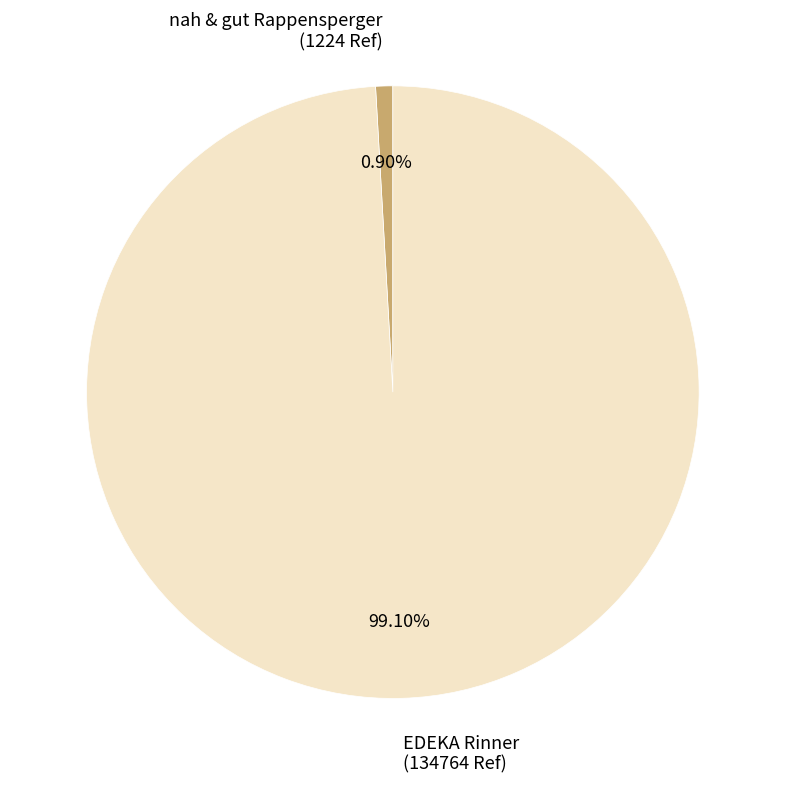

Does EDEKA Rinner account for over 50% of the chart?

Yes